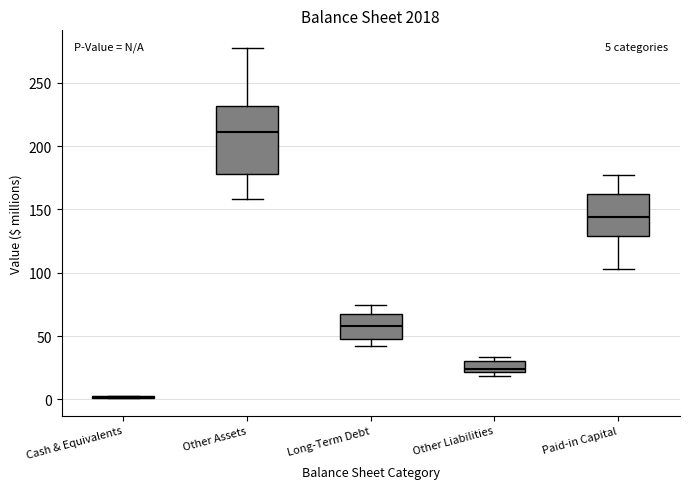

Comparing the boxes themselves (not the whiskers), which one is the tallest?

Other Assets